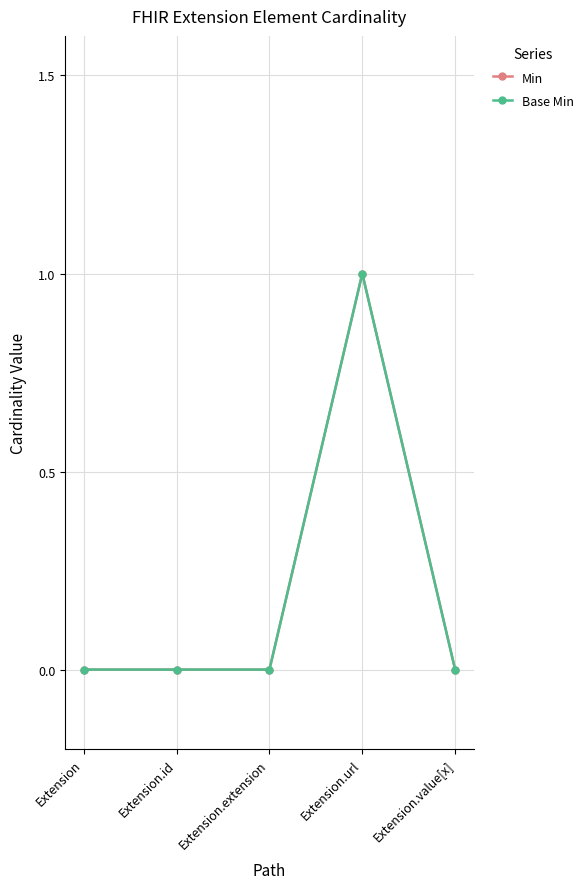

Is this an area chart (filled region under the line)?

No